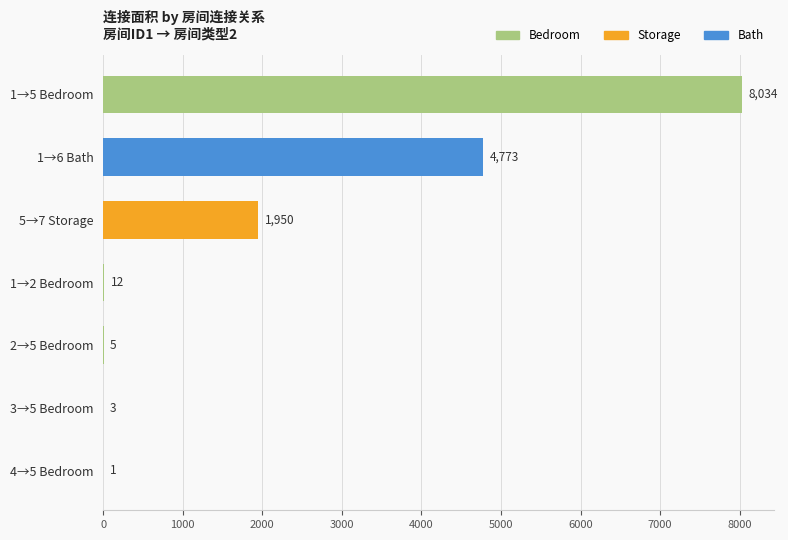

How many categories are shown in the chart?

7